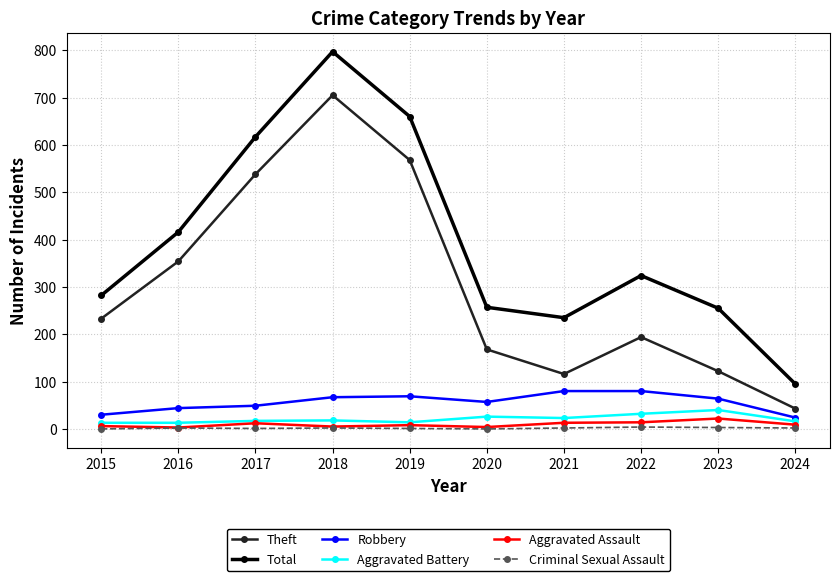

Which label corresponds to the largest value in the chart?

2018